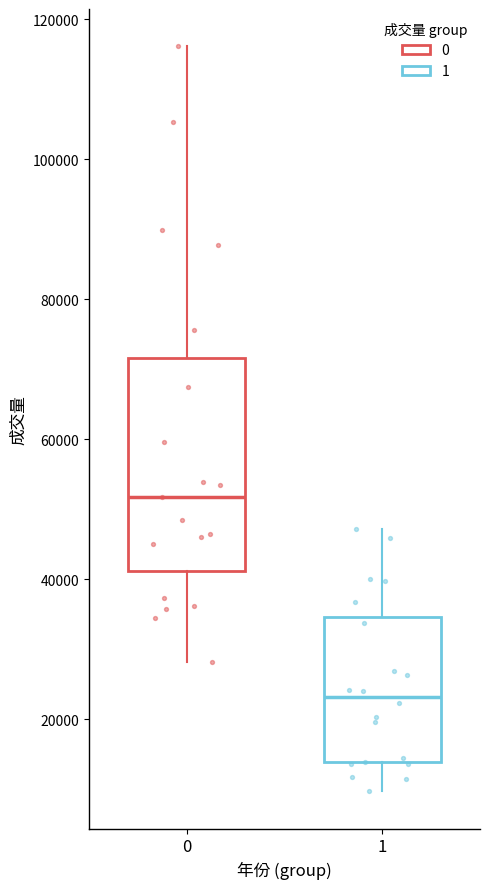

Reading left to right, read every box against the y-axis: the position of its median line, the range the box covers, and the ends of its whiskers. The values are not printed on the chart, so give them approximately, as read against the axis.

0: median 52000, box 42000 to 72000, whiskers 28000 to 116000
1: median 24000, box 14000 to 34000, whiskers 10000 to 48000